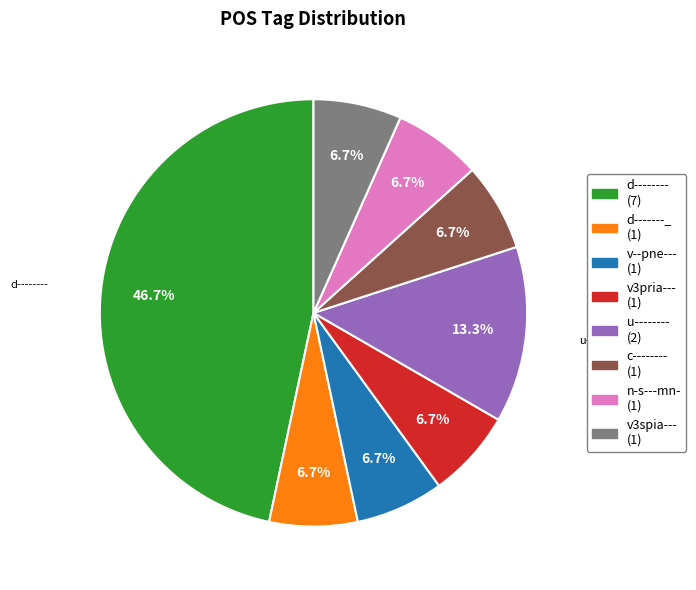

Does any single category account for the majority?

No